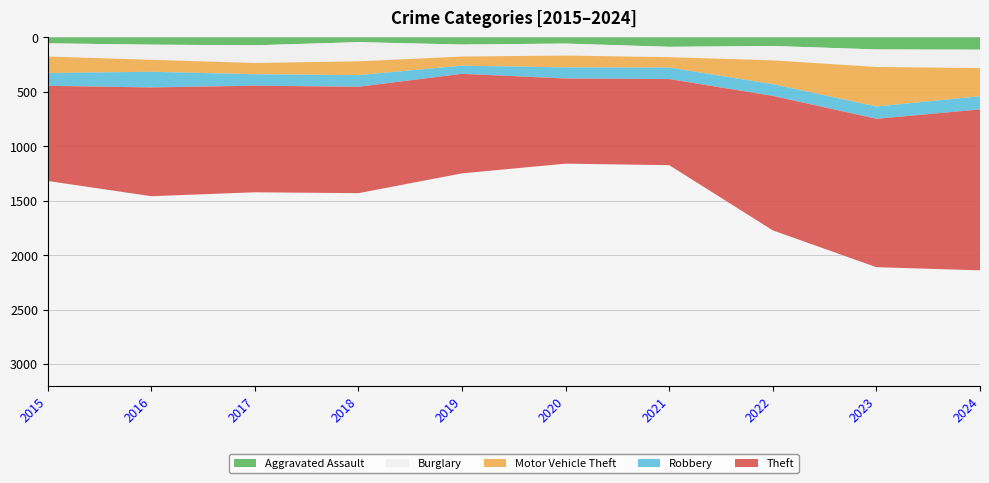

Reading right to left, transcribe all the data shown in this chart.

Aggravated Assault: 112	110	78	86	56	65	43	72	66	54
Burglary: 169	161	132	95	110	110	176	162	139	121
Motor Vehicle Theft: 259	363	219	96	109	84	127	104	110	152
Robbery: 121	113	108	105	102	75	107	105	144	117
Theft: 1478	1363	1235	791	782	914	977	979	999	874